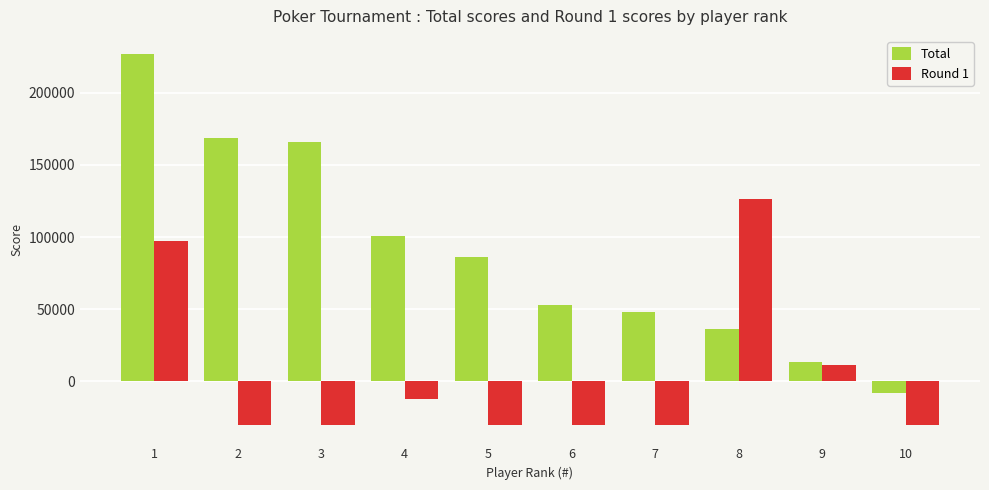

List the series in order of their overall mean, highest first.

Total, Round 1